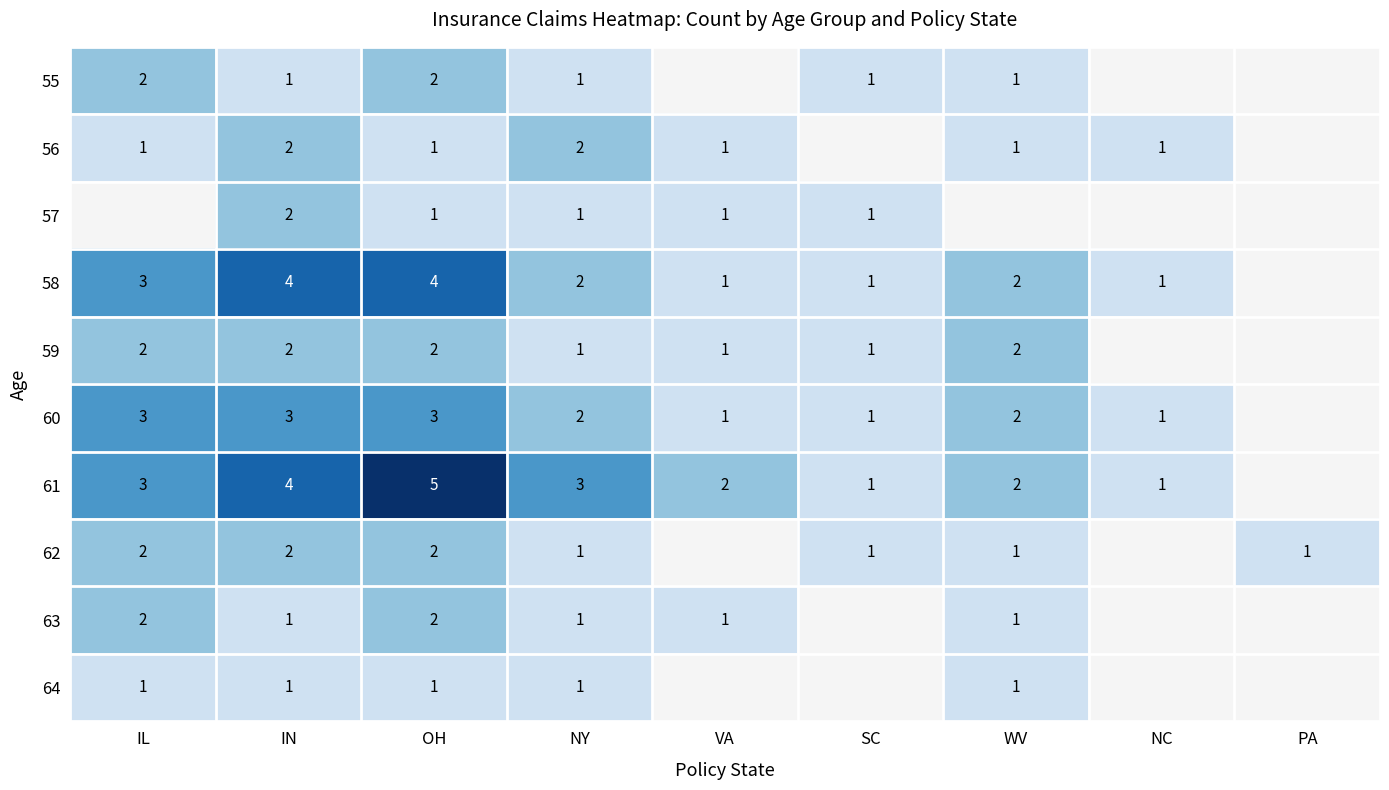

At which label is 59 closest to 1?

NY